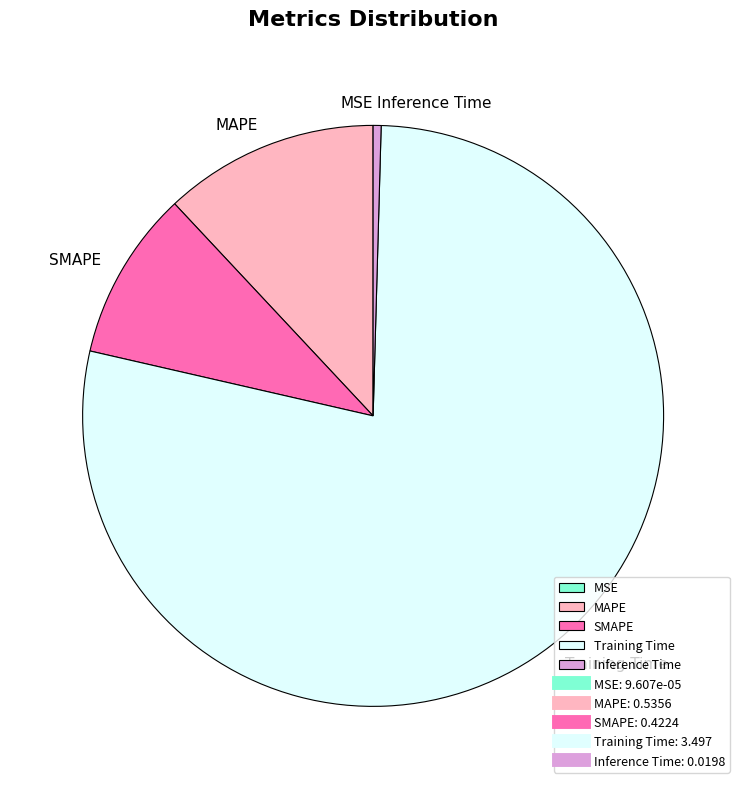

Is there any slice that represents more than half of the pie?

Yes